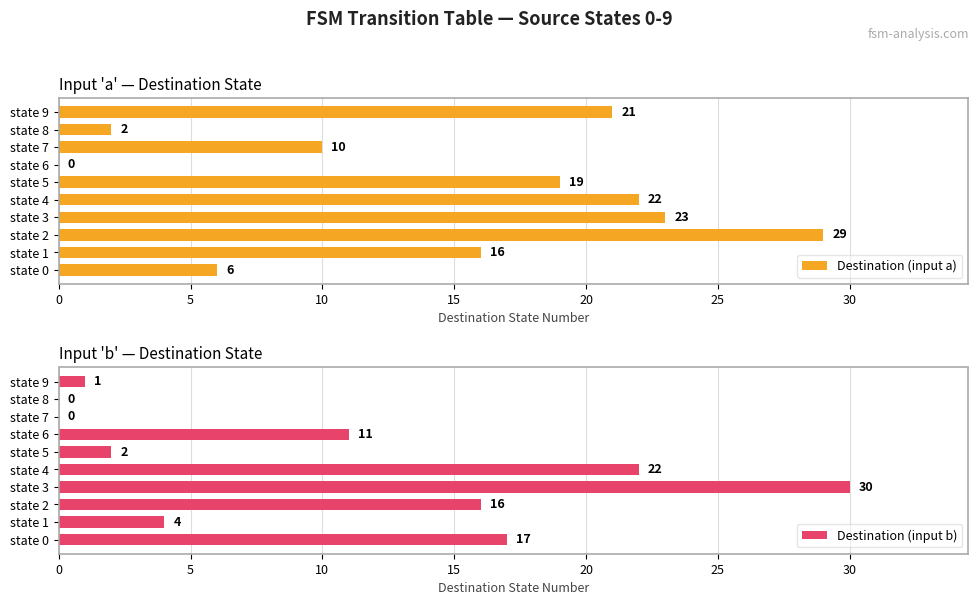

Is it true that Destination (input b) equals 34 at state 4?

False